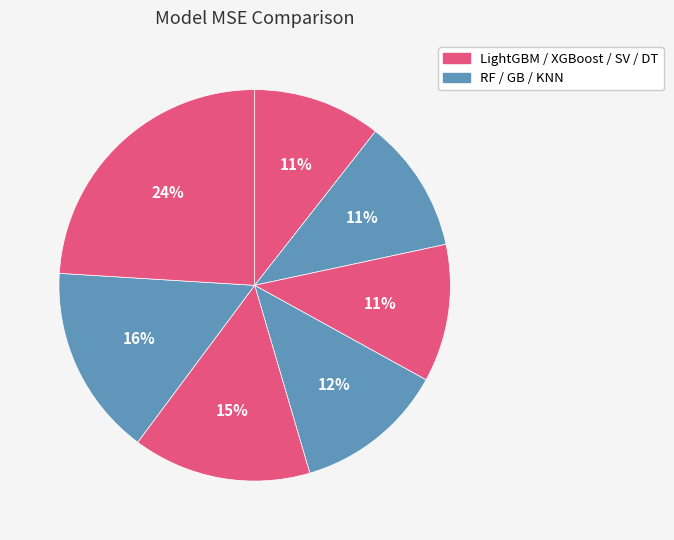

How many segments does this pie chart have?

7